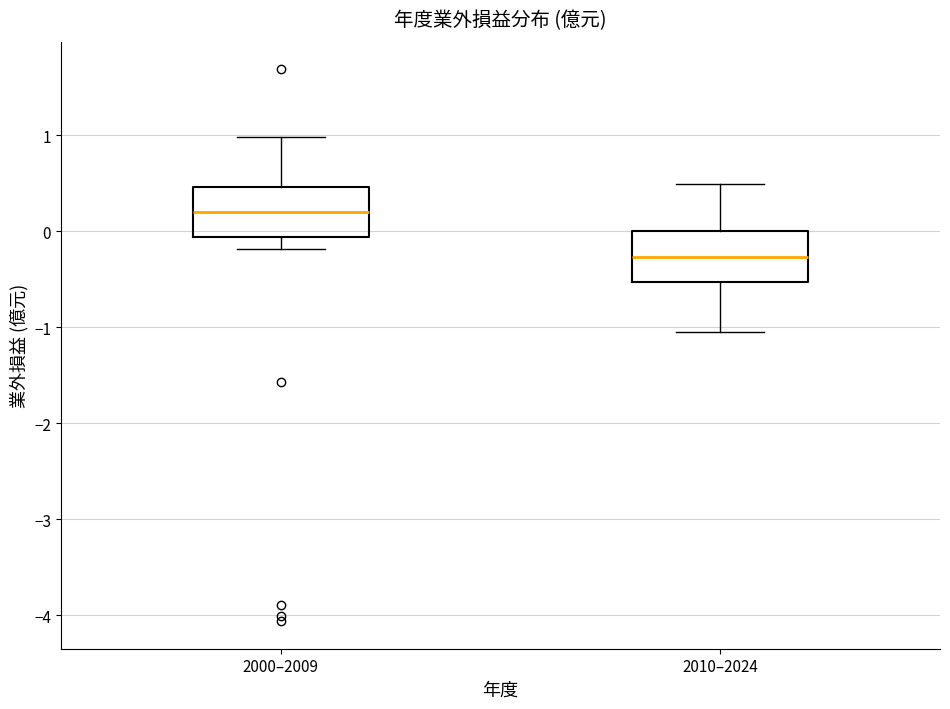

Where is the upper edge of the box for 2010–2024 on the y-axis? The values are not printed on the chart, so give them approximately, as read against the axis.

0.0